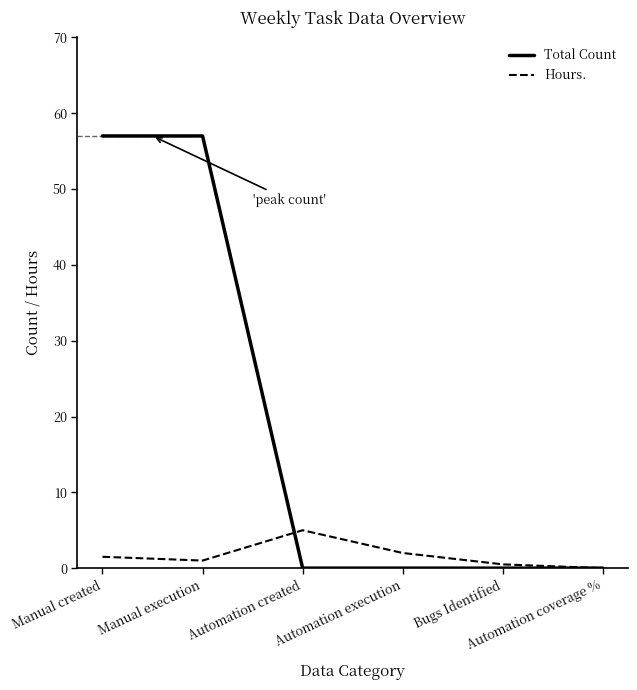

How many interior local peaks does the Hours. series have?

1